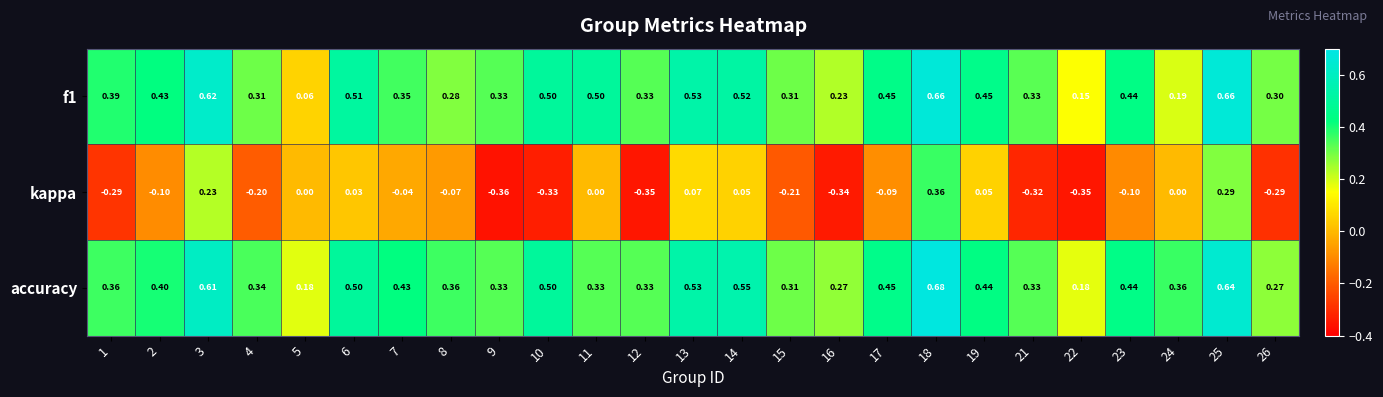

List the series in order of their peak value, highest first.

accuracy, f1, kappa